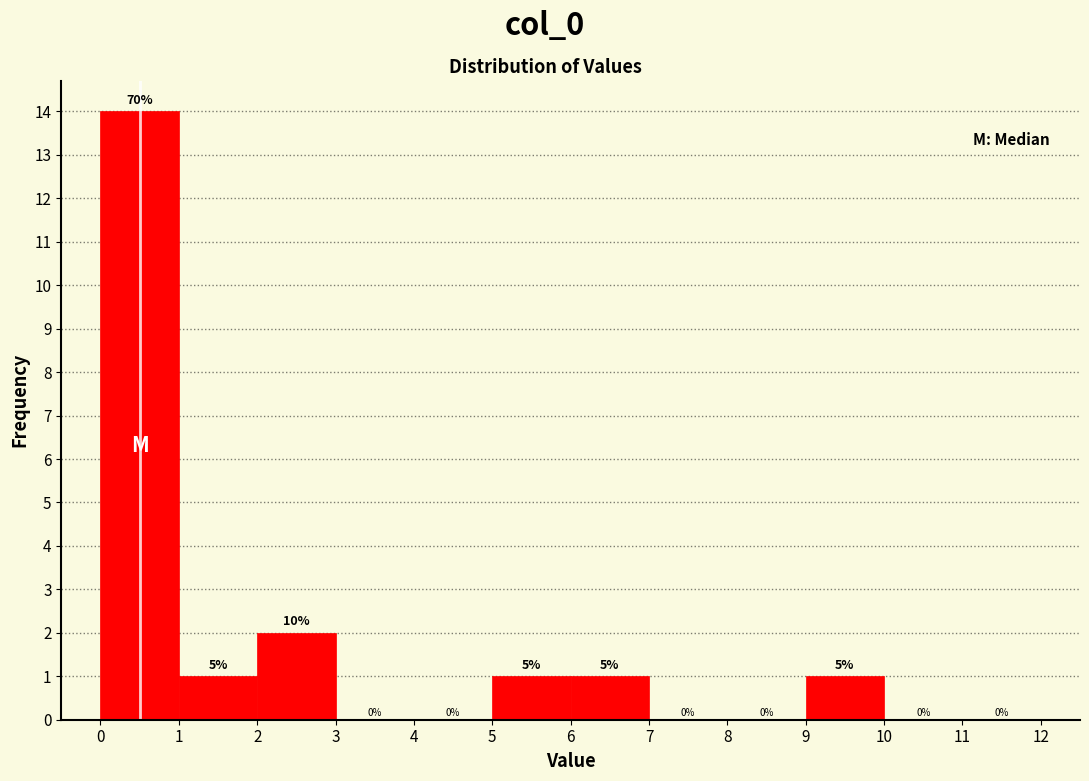

Which range on the x-axis has the tallest bar?

0 to 1